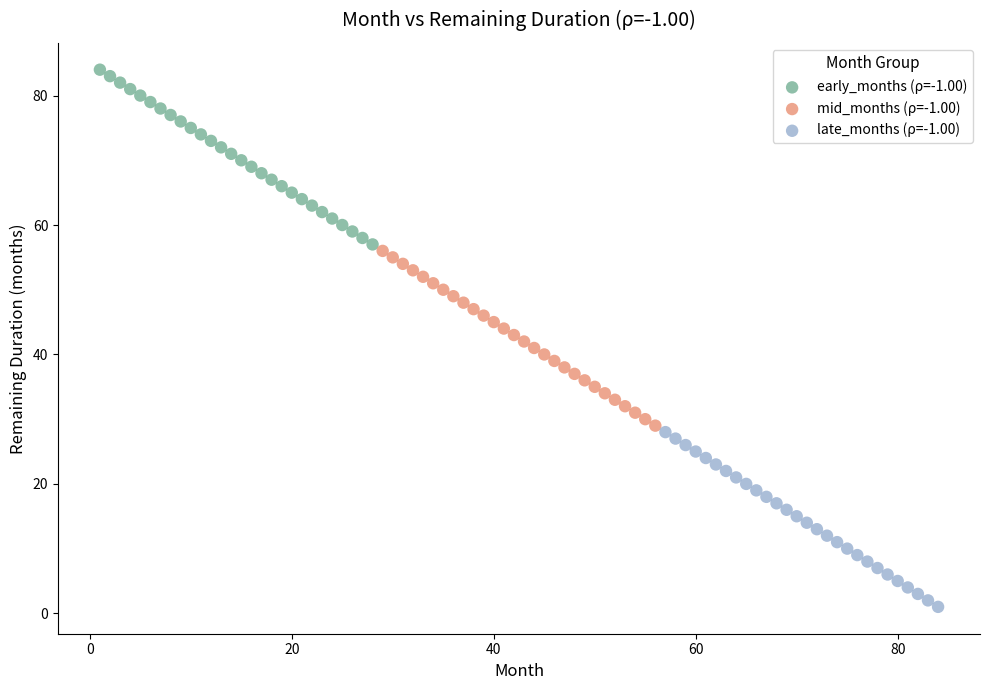

Which series reaches the maximum Y coordinate?

early_months (ρ=-1.00)